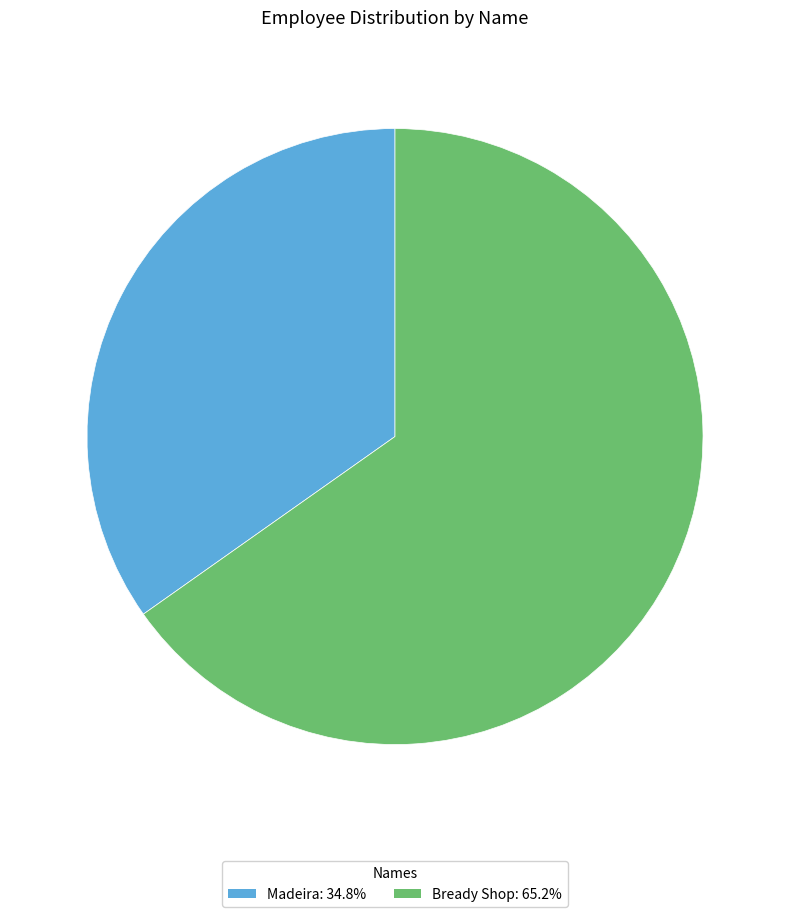

Do Bready Shop and Madeira together represent more than half of the pie?

Yes